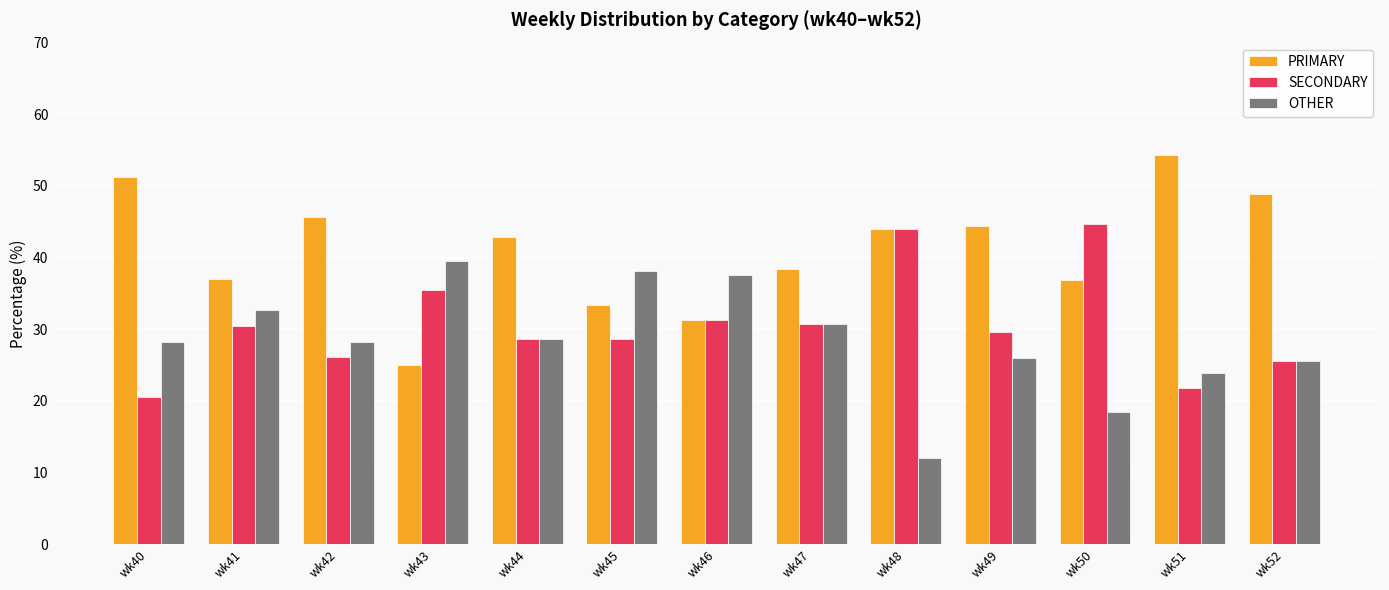

What is the maximum value for SECONDARY?

44.7